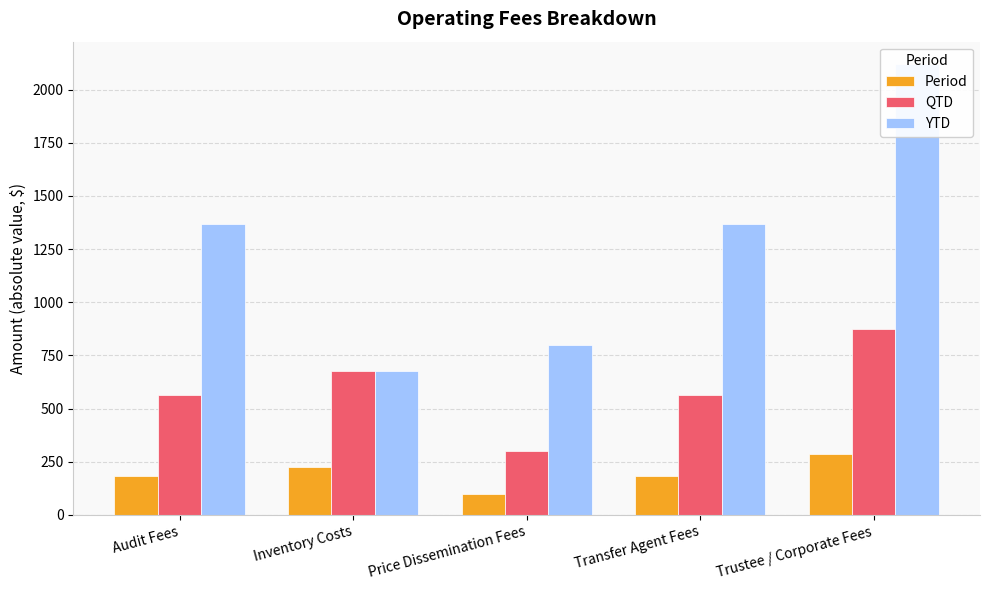

How many series are shown in this chart?

3